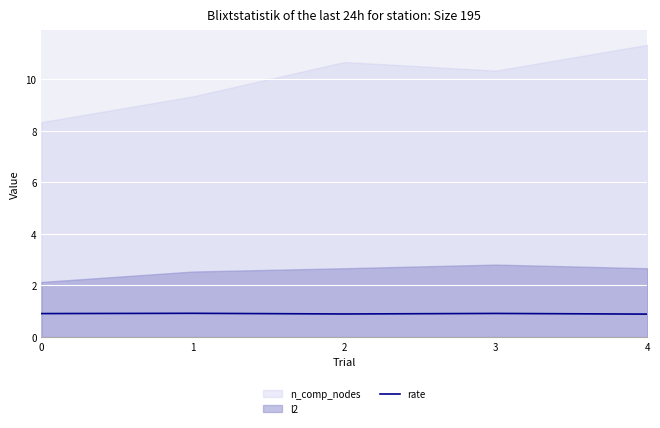

What is the minimum value for rate?

0.9